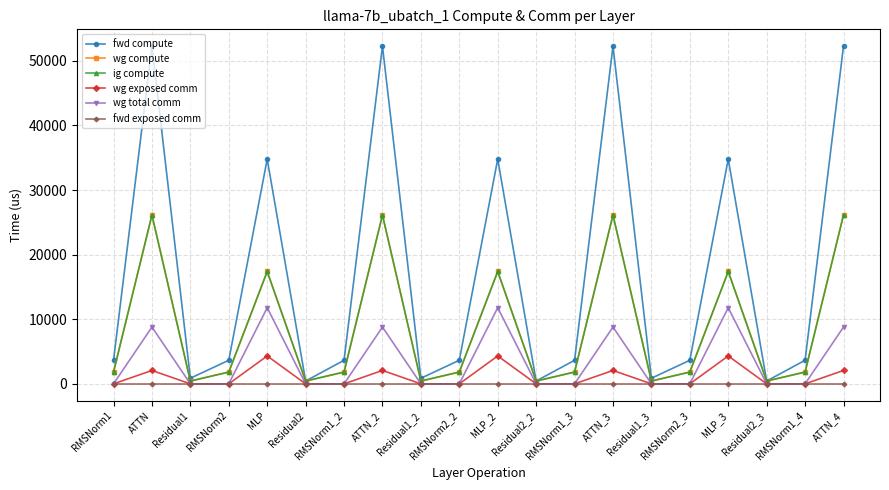

How many interior local valleys does the ig compute series have?

6